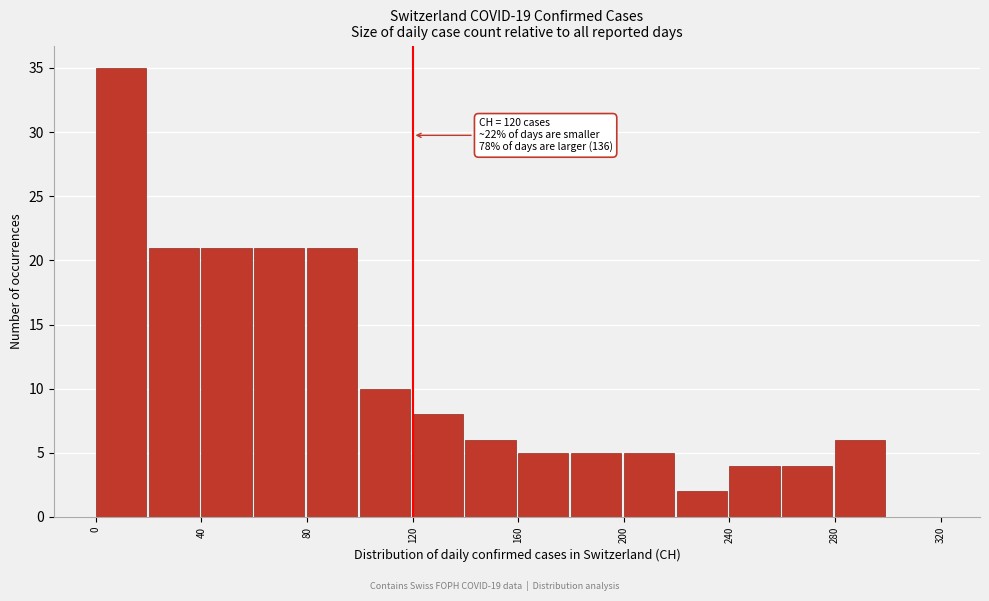

Which range on the x-axis has the tallest bar?

0 to 20